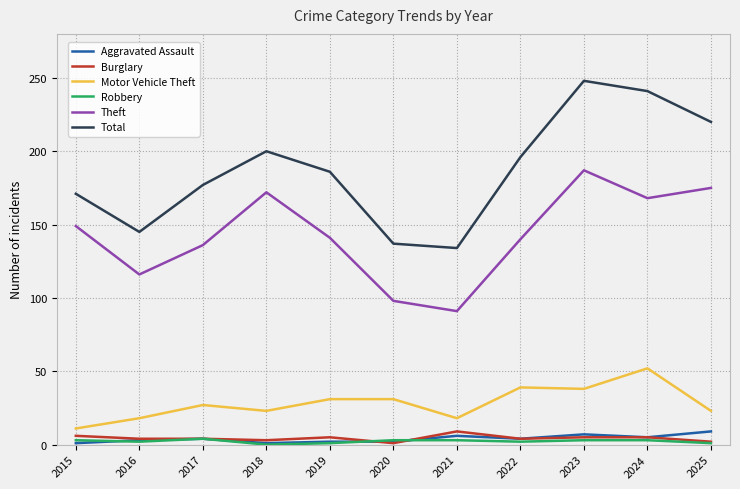

What is the sum of the Aggravated Assault values at 2022 and 2019?

6